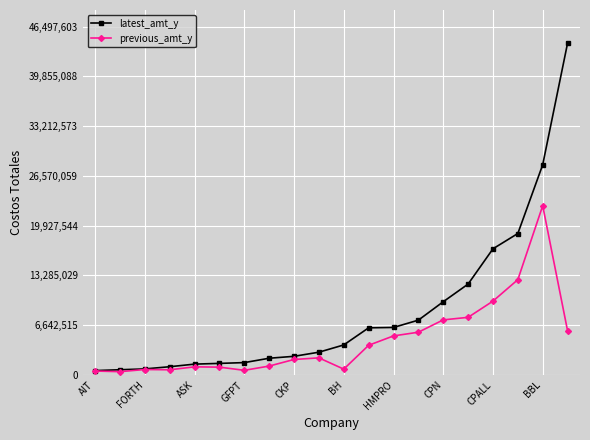

Which series has the widest spread of values?

latest_amt_y